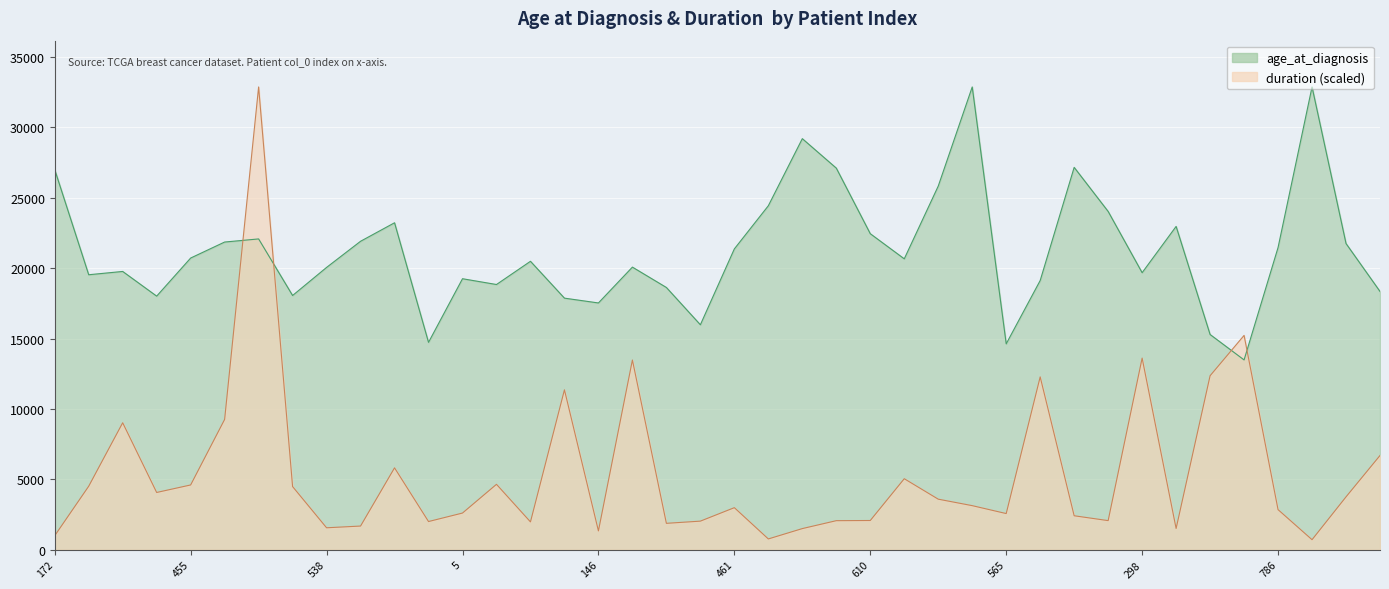

What is the sum of the age_at_diagnosis values at 621 and 799?

39165.0